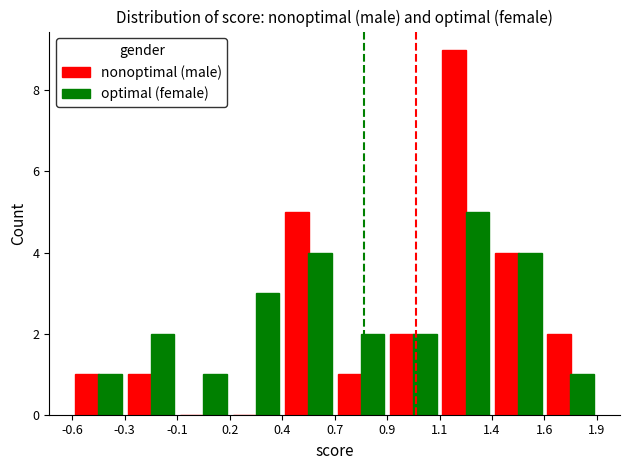

What is the maximum value shown in the chart?

9